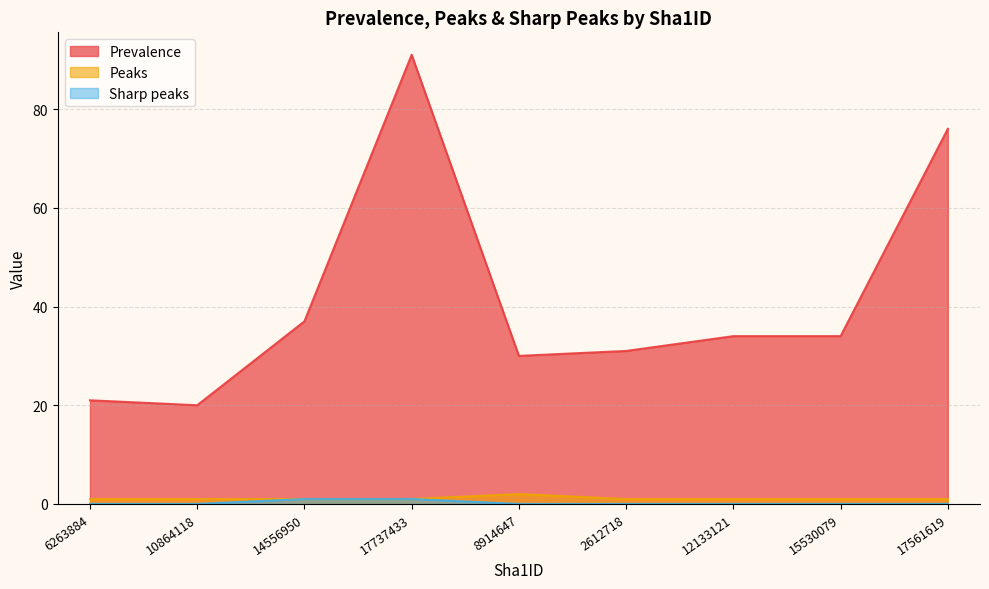

What is the label of the 1st point from the right?

17561619